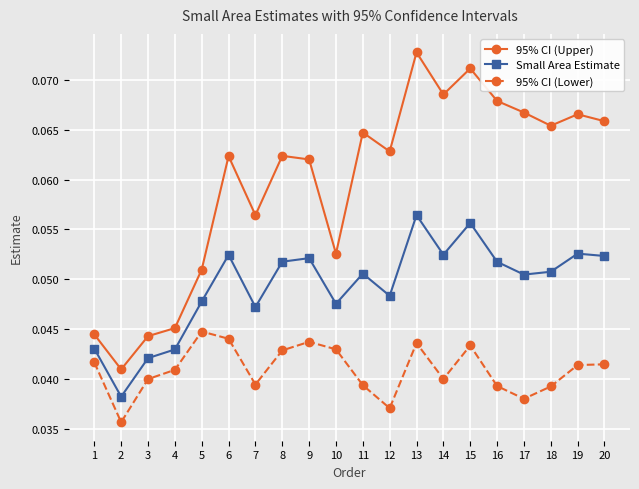

True or false: Small Area Estimate has a value of 0.0 at 11.

False